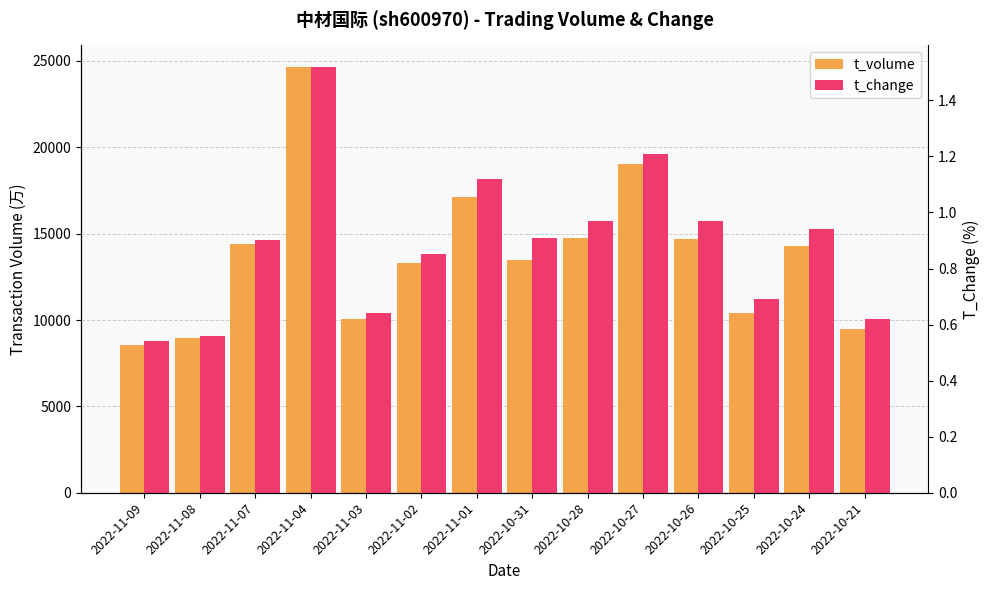

What is the sum of all t_volume values?

193250.0